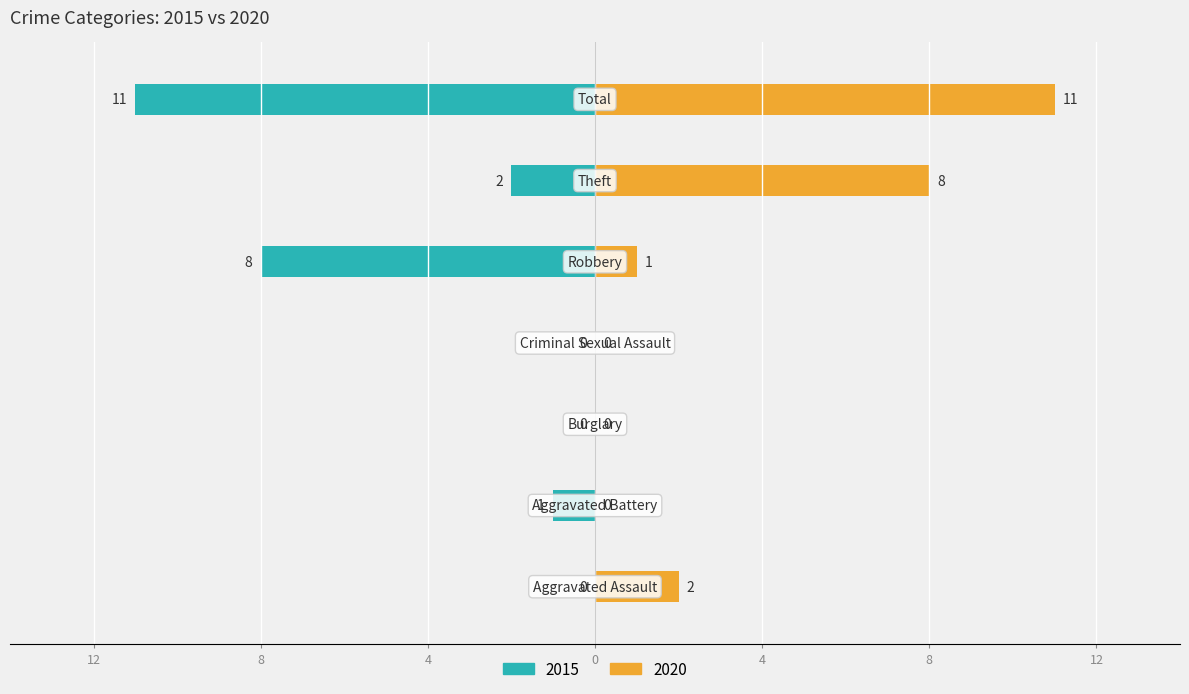

What position from the right is Aggravated Battery?

6